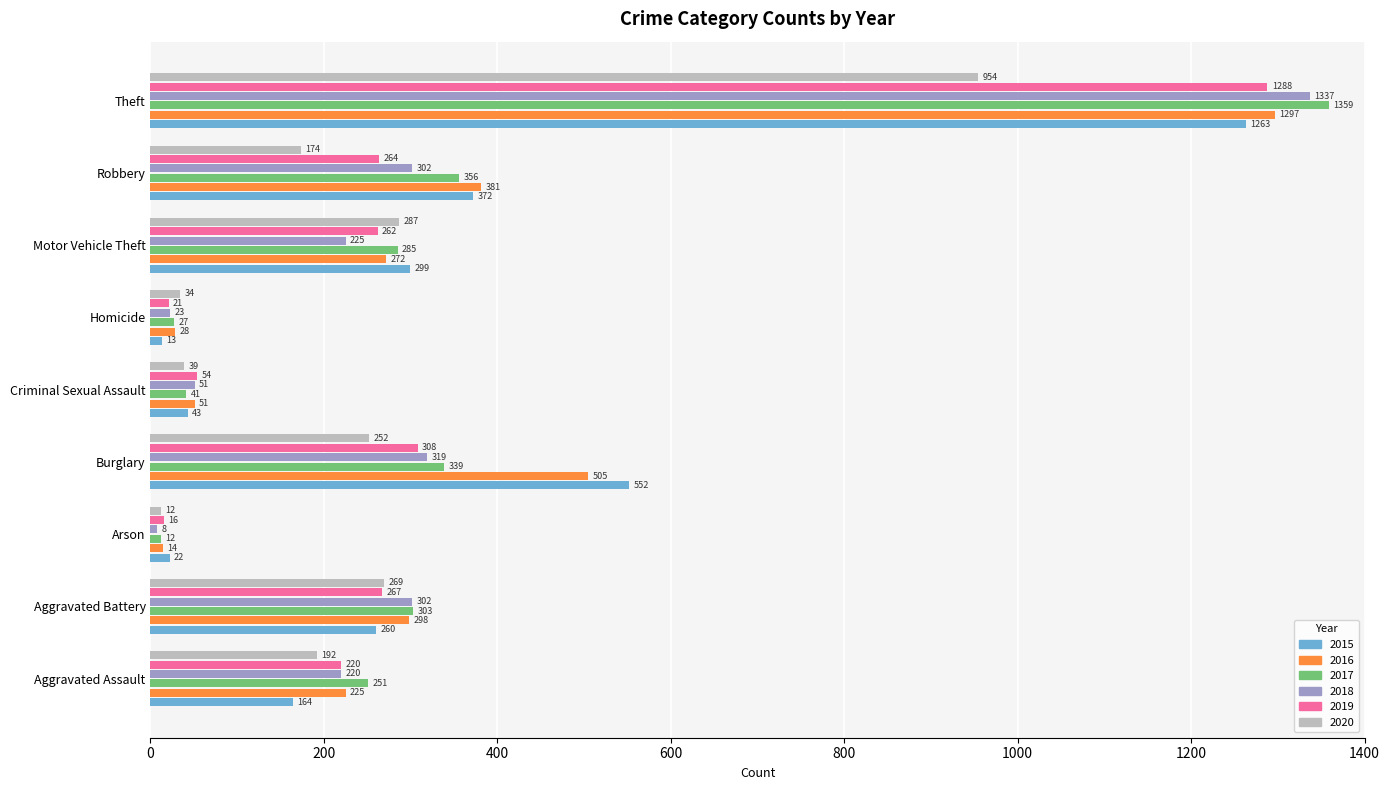

Is the value of 2019 at Homicide greater than the value of 2016 at Theft?

No